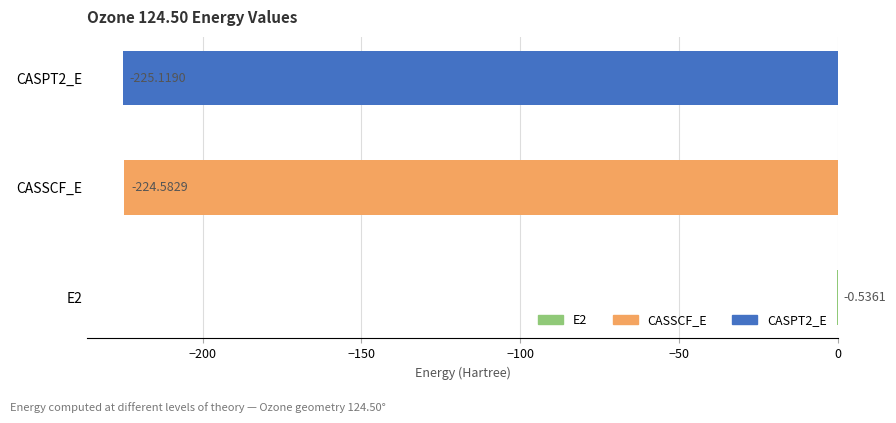

Which has a higher value, CASSCF_E or CASPT2_E?

CASSCF_E